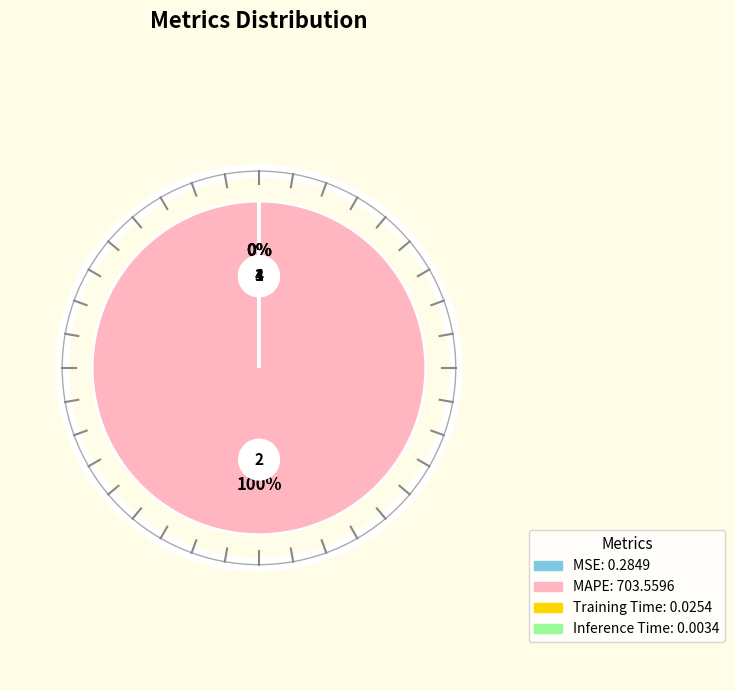

Is there any slice that represents more than half of the pie?

Yes